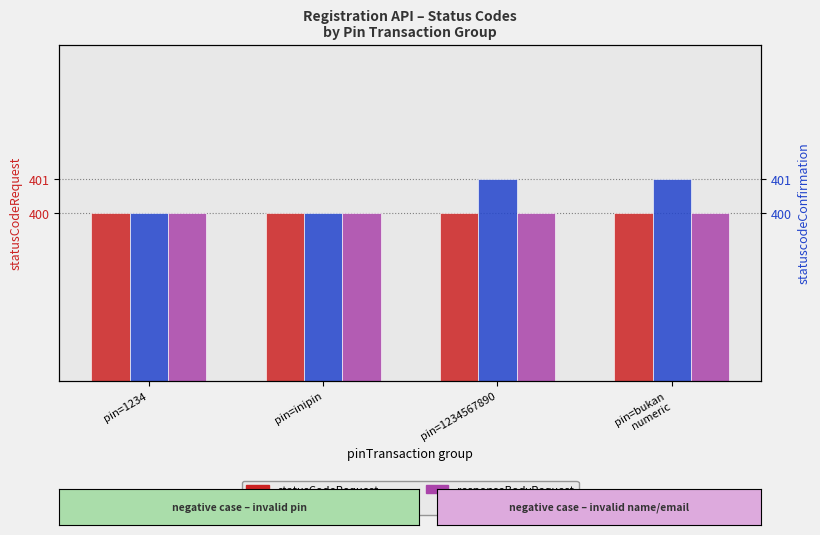

What is the total value across all series at pin=1234?

1200